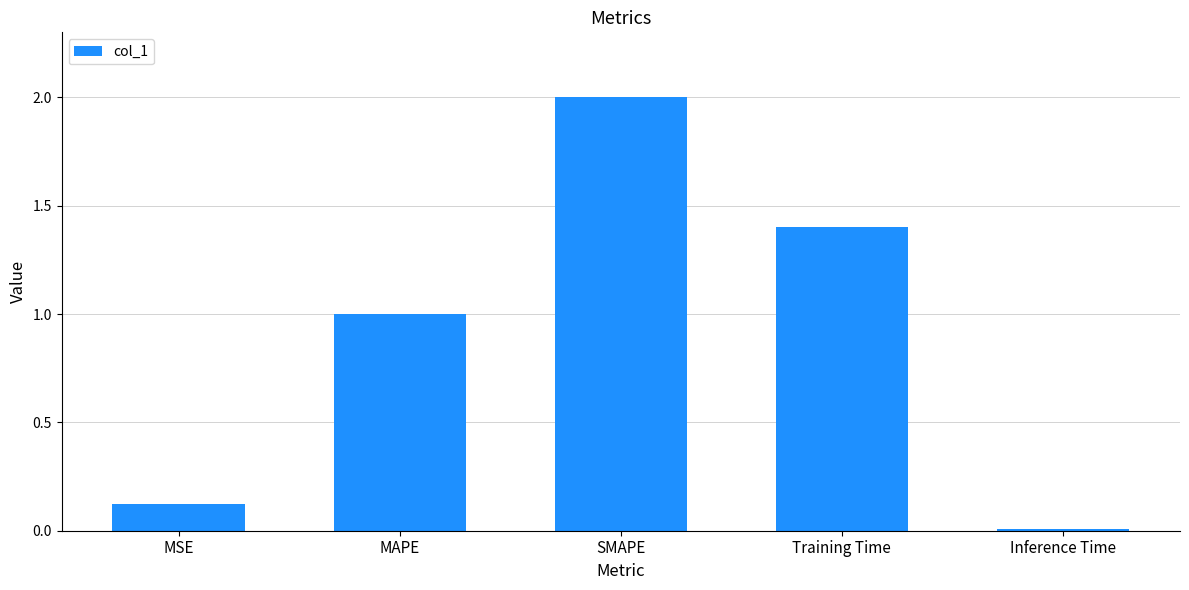

What is the greatest value displayed?

2.0